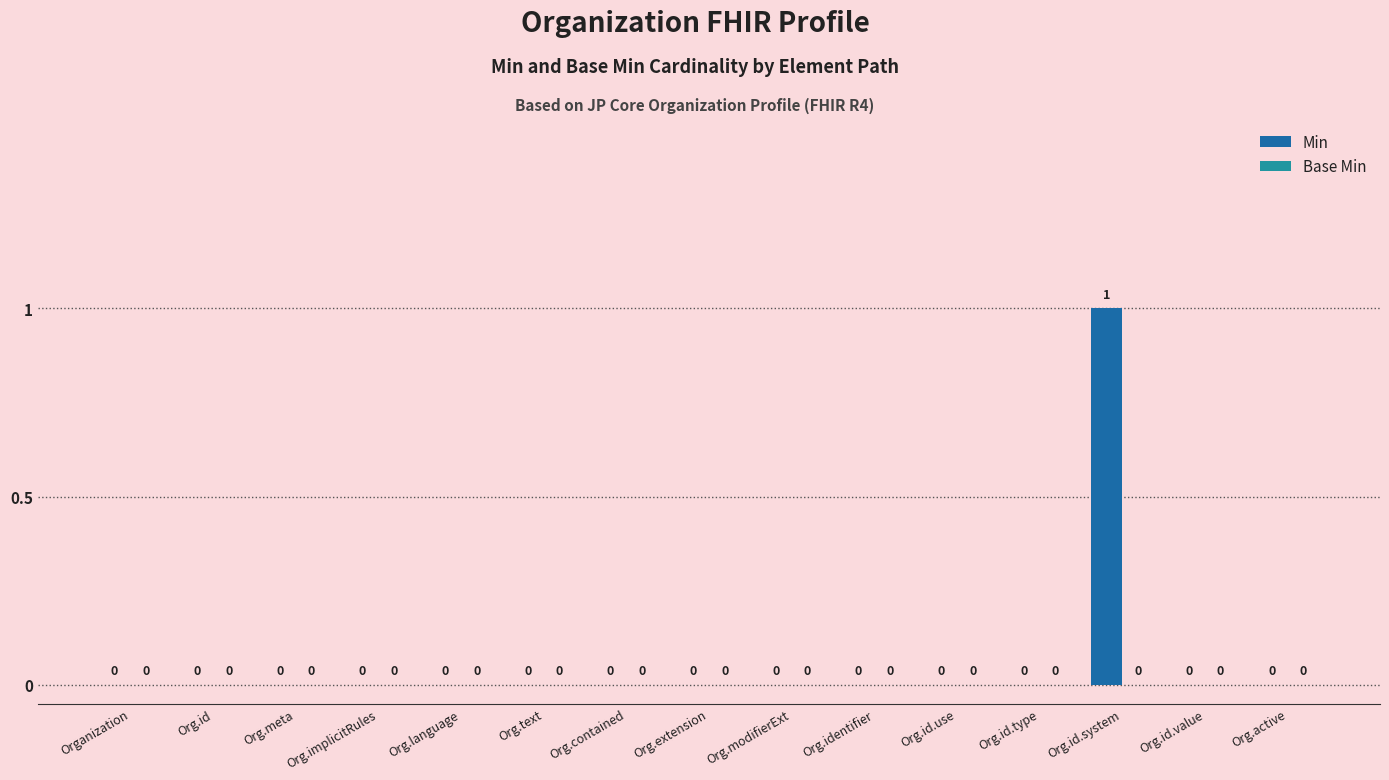

At which category does the chart reach its peak across all series?

Org.id.system